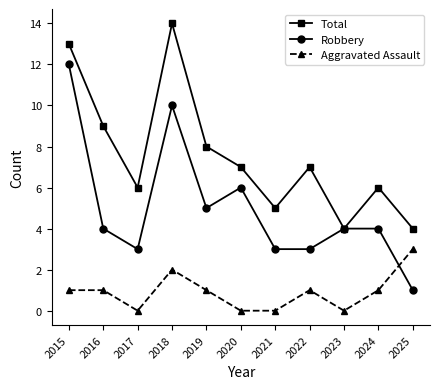

At which label does Robbery reach its peak?

2015